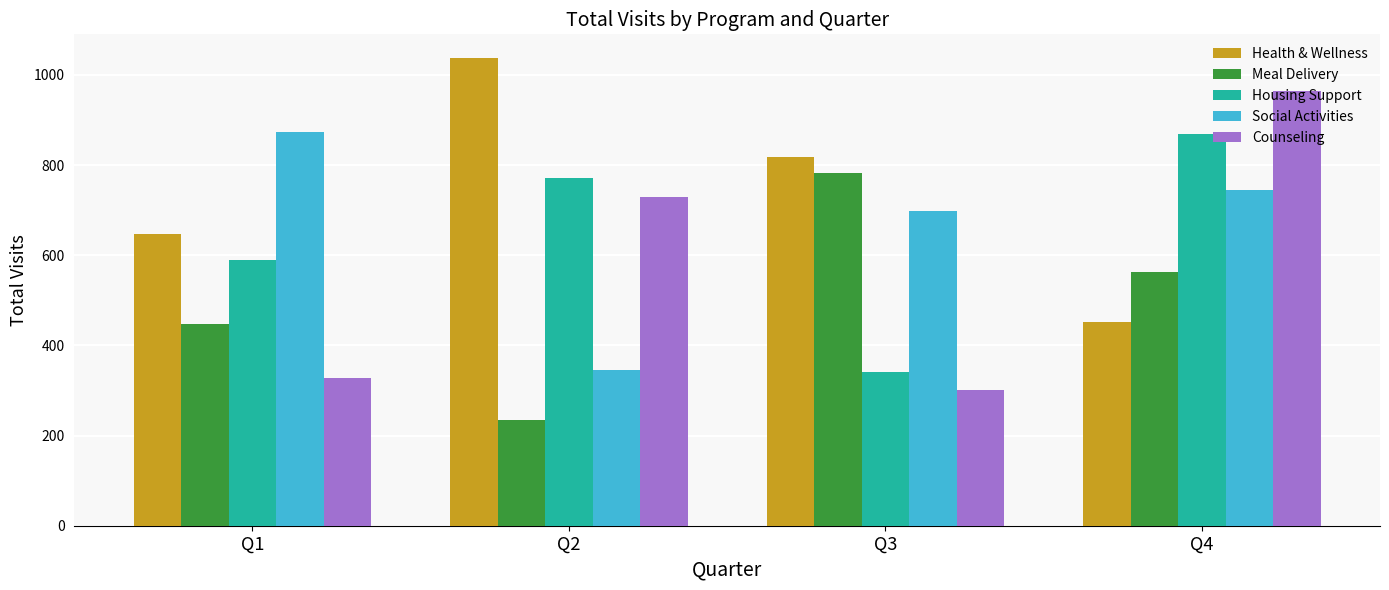

How many values in the Meal Delivery series are below 562?

2